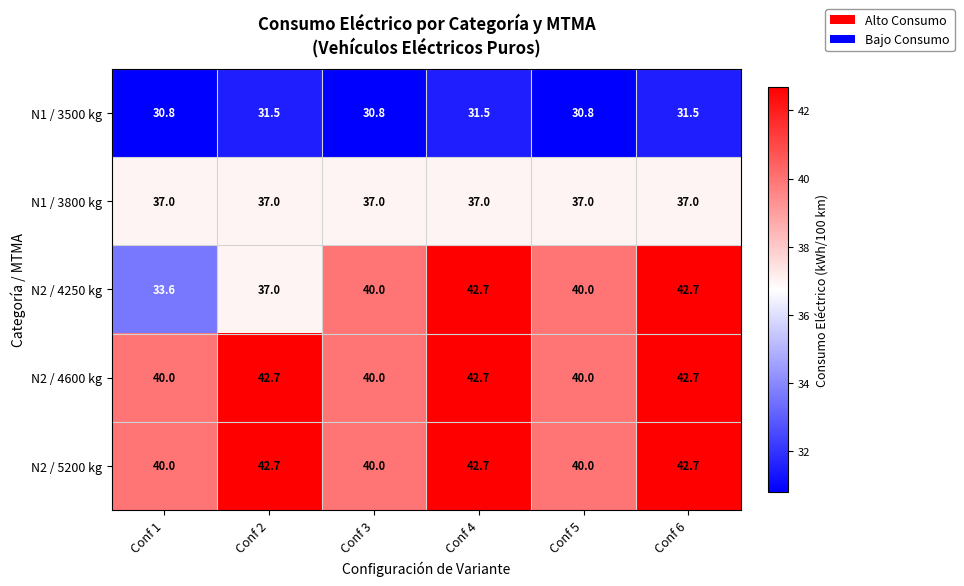

Is it true that N1 / 3800 kg equals 37.0 at Conf 1?

True